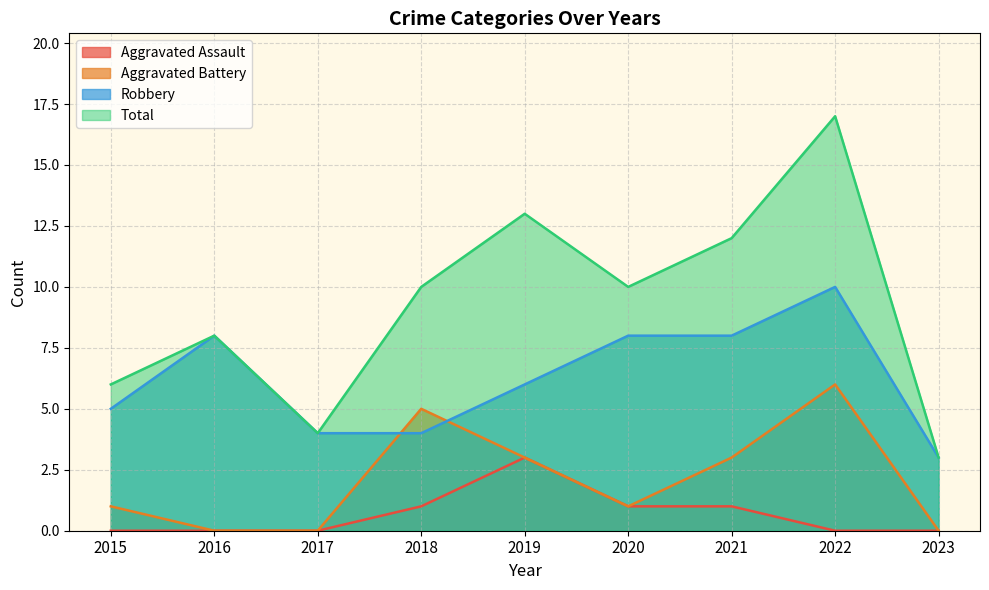

Reading left to right, transcribe all the data shown in this chart.

Aggravated Assault: 2015=0	2016=0	2017=0	2018=1	2019=3	2020=1	2021=1	2022=0	2023=0
Aggravated Battery: 2015=1	2016=0	2017=0	2018=5	2019=3	2020=1	2021=3	2022=6	2023=0
Robbery: 2015=5	2016=8	2017=4	2018=4	2019=6	2020=8	2021=8	2022=10	2023=3
Total: 2015=6	2016=8	2017=4	2018=10	2019=13	2020=10	2021=12	2022=17	2023=3